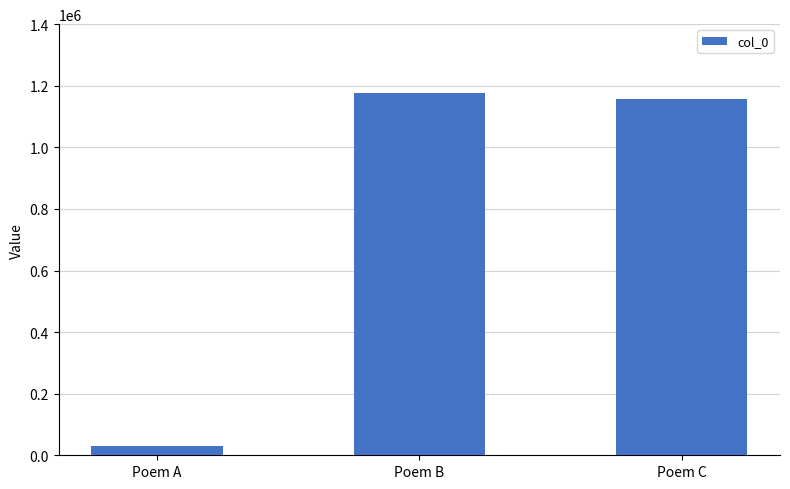

What is the approximate value at Poem B, to the nearest 50?

1176700